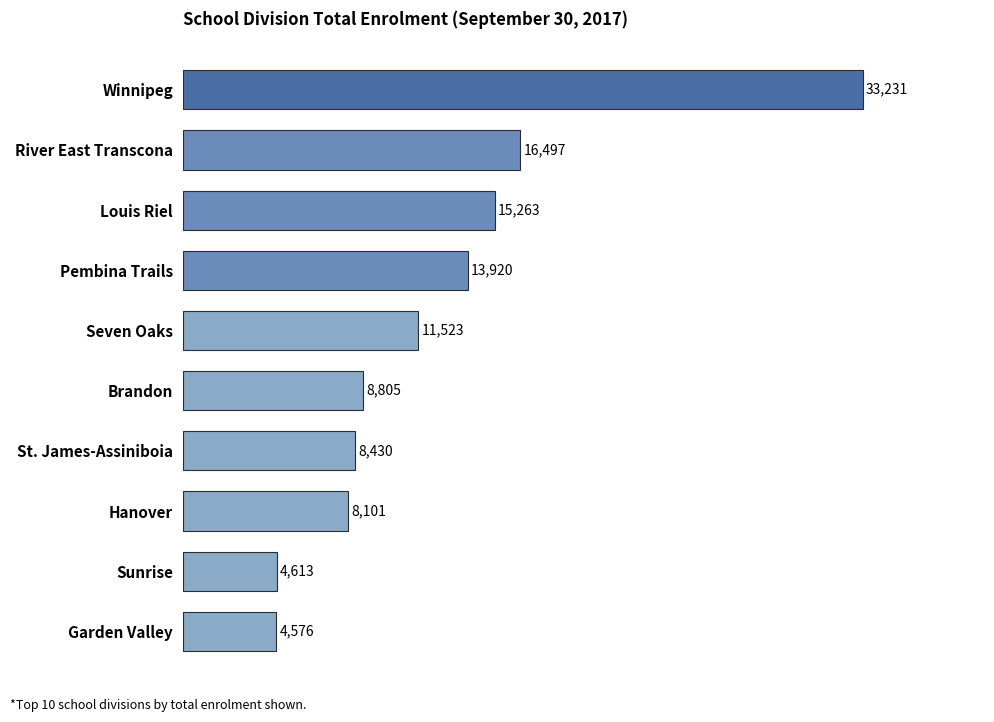

What is the difference between the maximum and minimum values?

28655